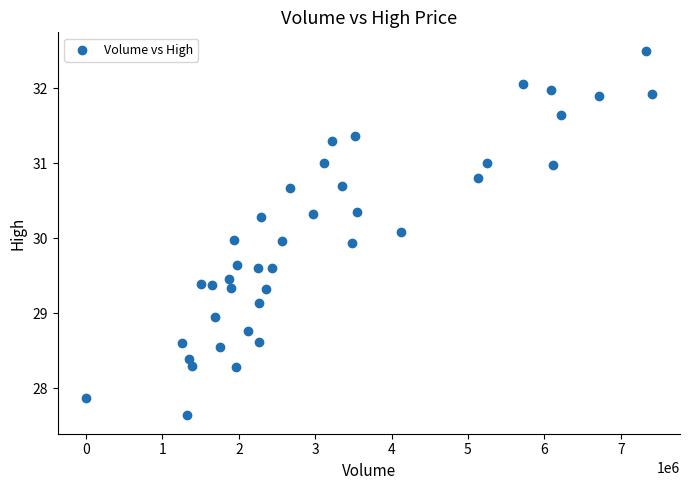

What is the range of Y values (max minus min)?

4.9